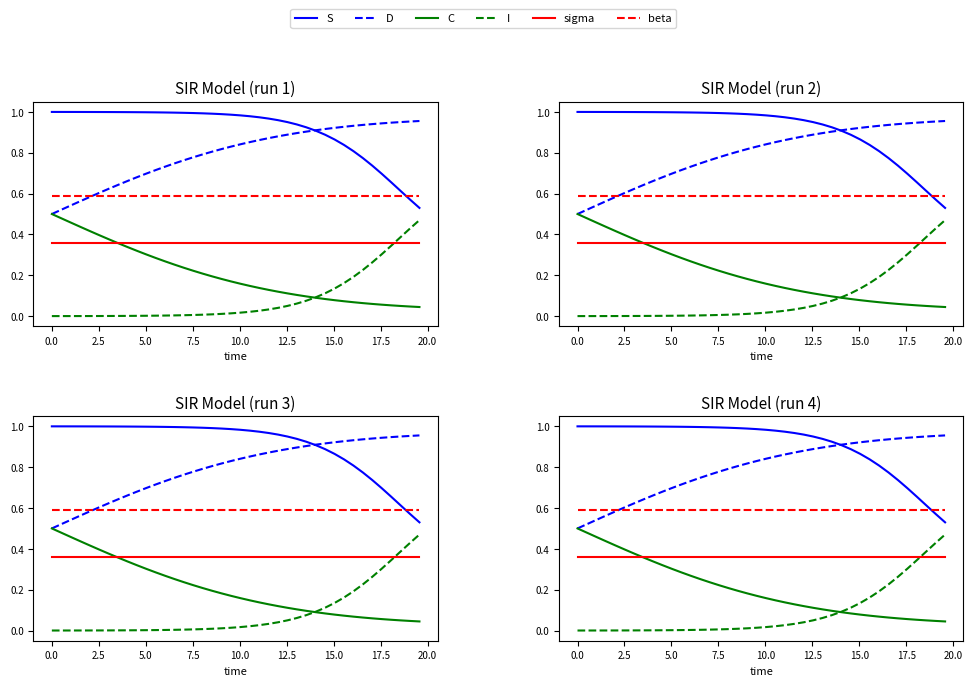

Which series has the largest total across all categories?

S